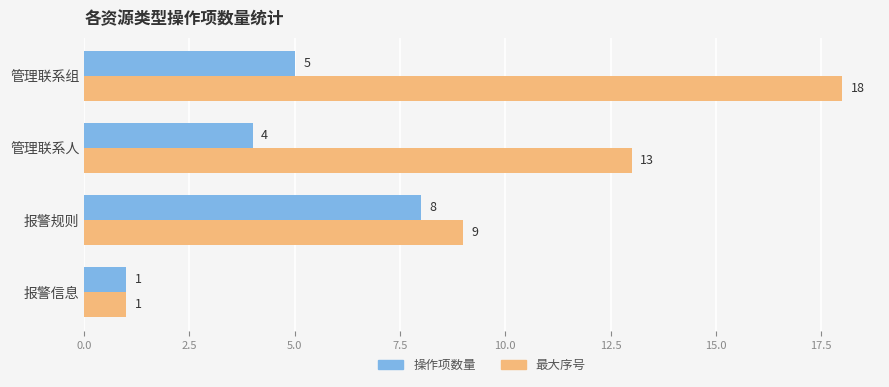

What is the maximum value shown in the chart?

18